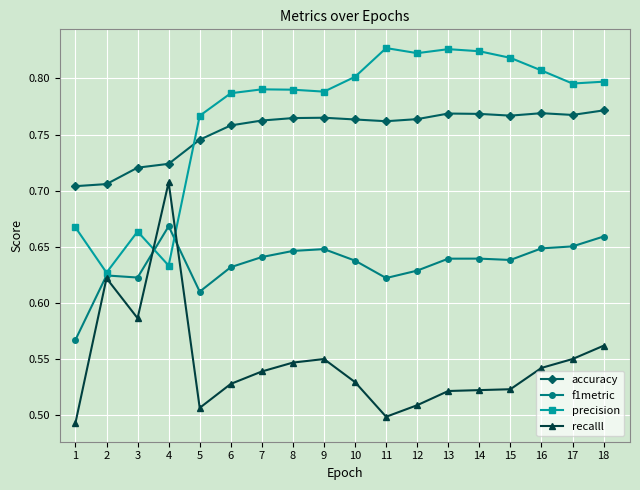

True or false: precision has more than 1 interior local peaks.

True